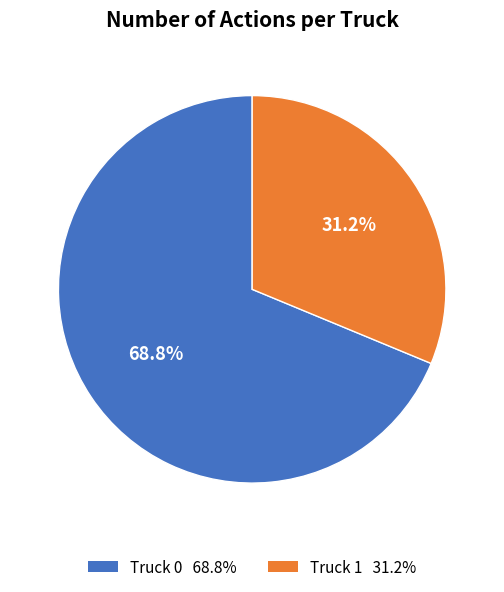

Which slice is the largest?

Truck 0